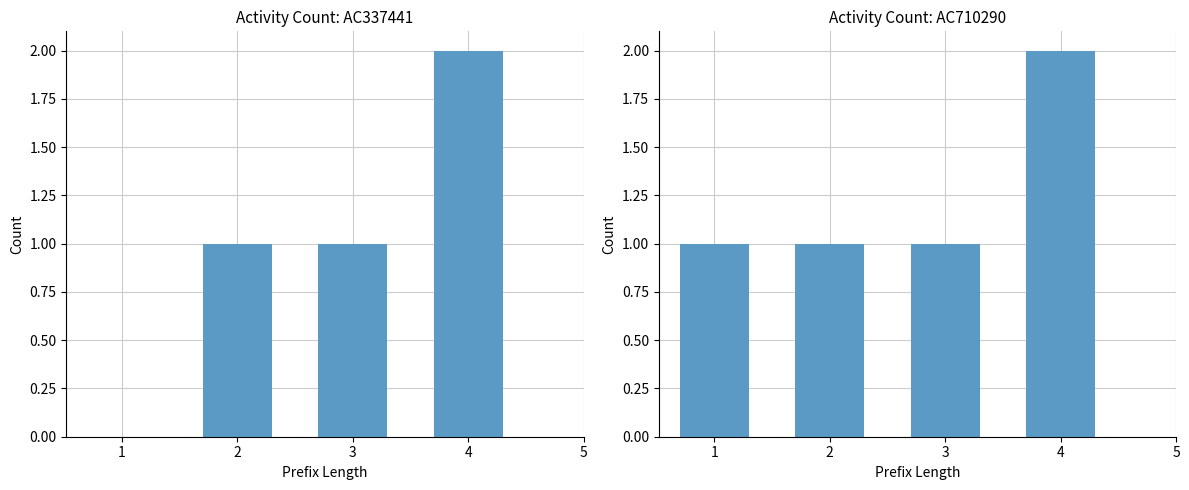

At 3, list the series in order from largest to smallest.

AC337441, AC710290